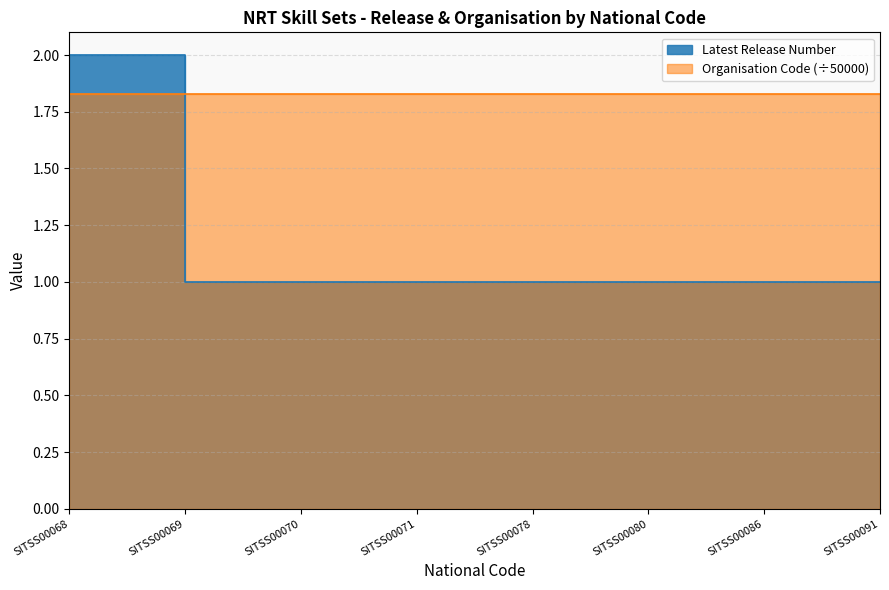

True or false: the data has more than 2 interior local peaks.

False